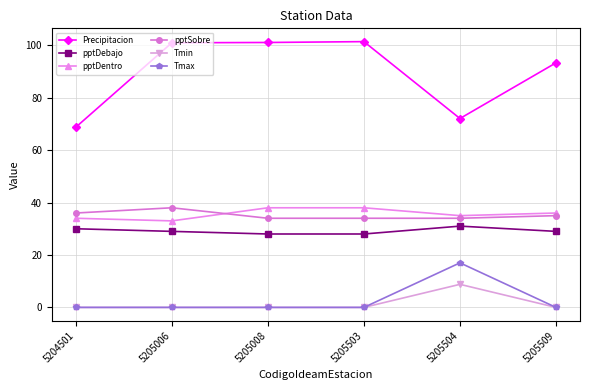

How many data points does each series have?

6